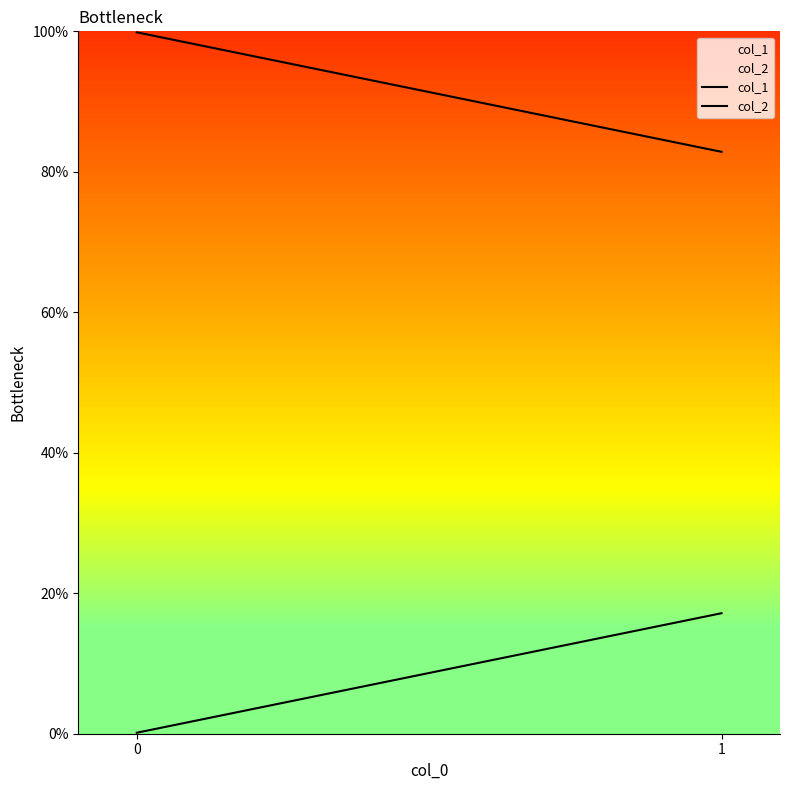

True or false: col_1 has a value of 1.0 at 0.

True